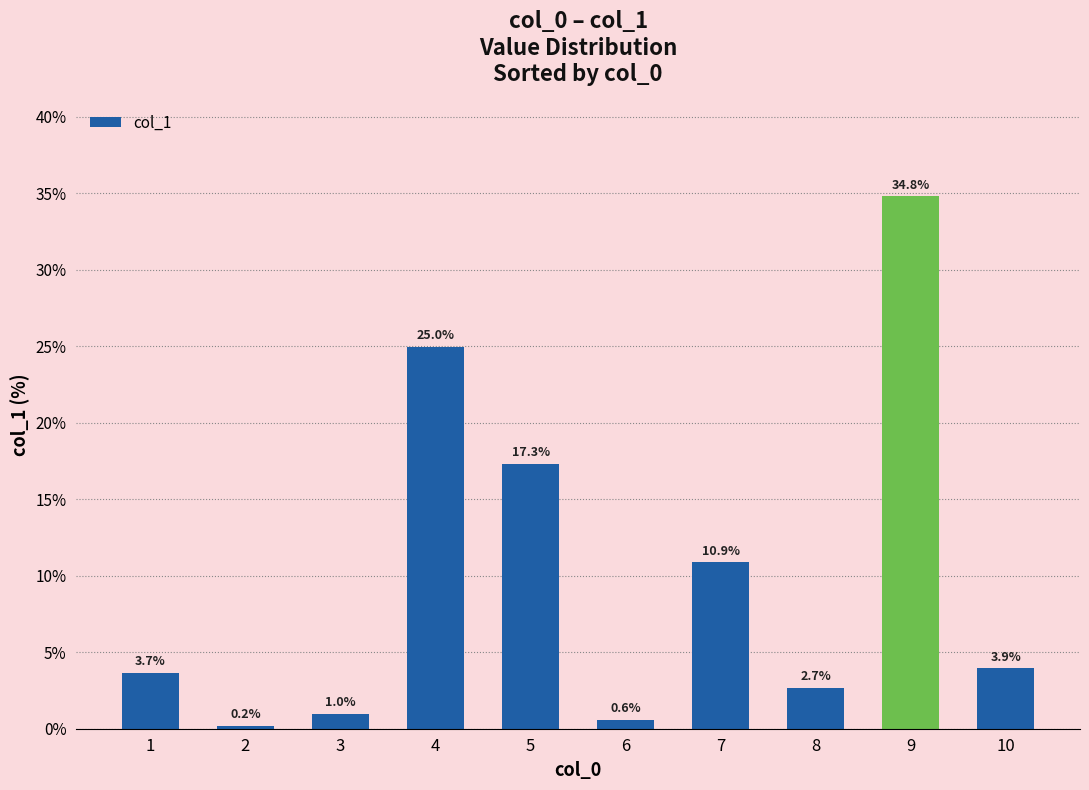

Which category has the lowest value across all series?

2